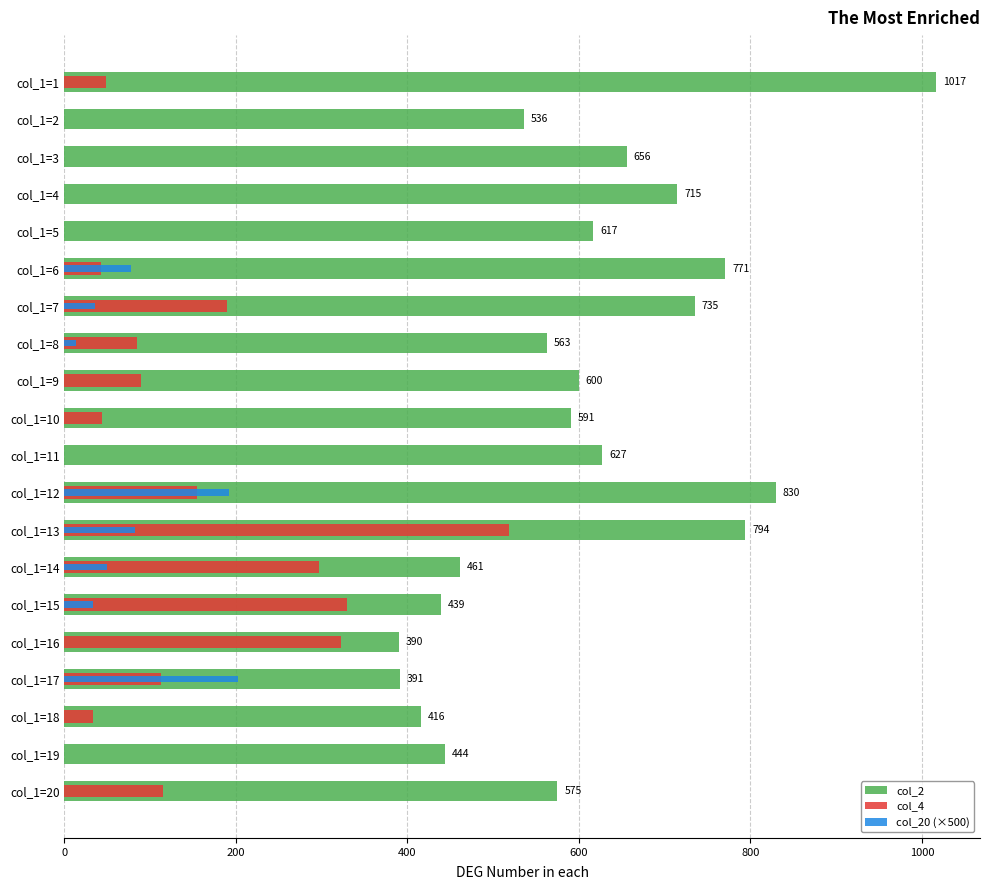

Does the chart contain any negative values?

No